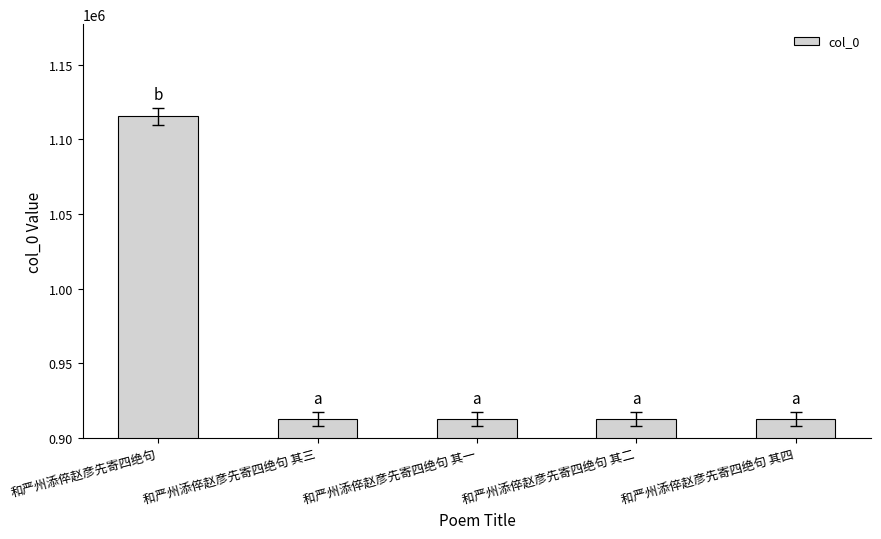

What position from the right is 和严州添倅赵彦先寄四绝句 其三?

4